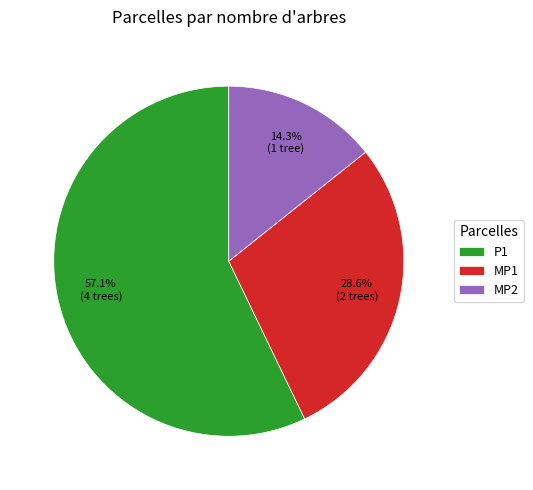

To the nearest percent, what is the difference between the largest and smallest slice percentages?

43%